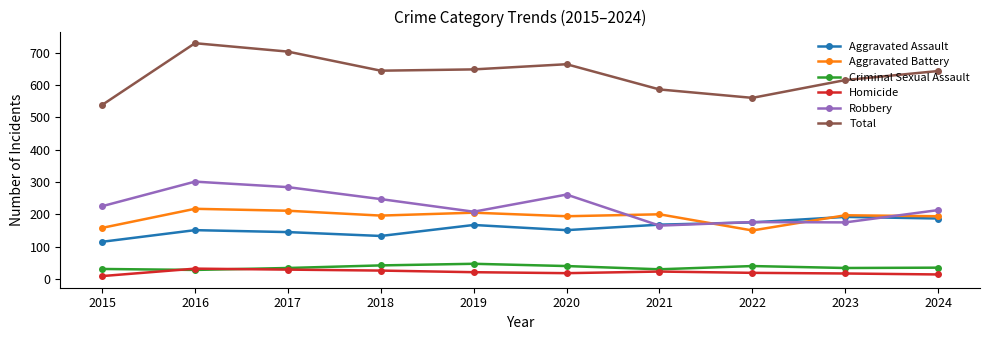

What is the sum of all Aggravated Battery values?

1922